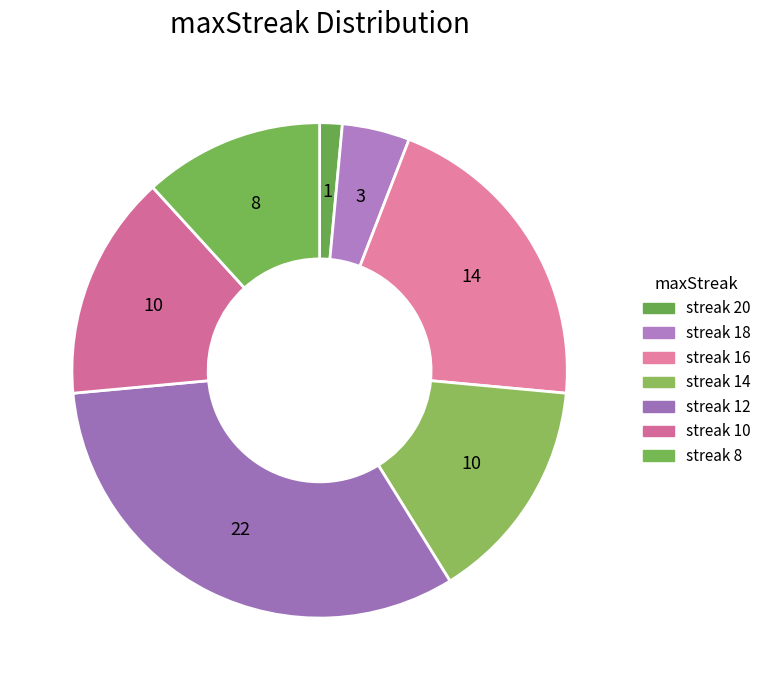

Count the number of slices in the pie.

7